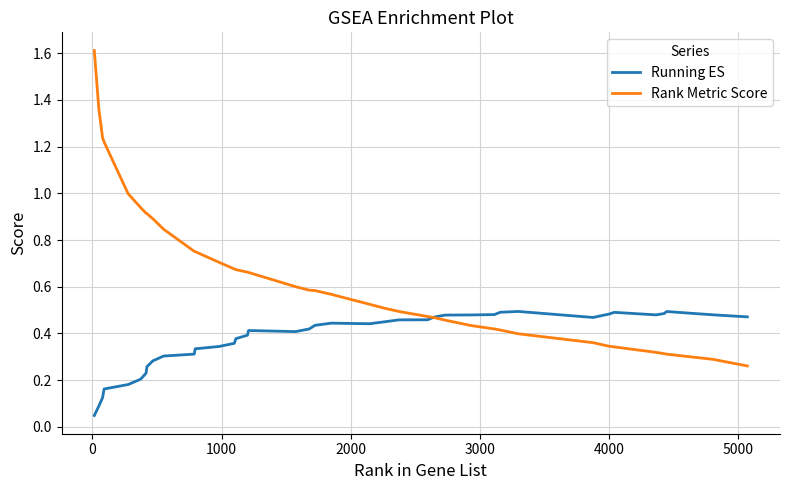

What is the highest value of the Rank Metric Score series?

1.6